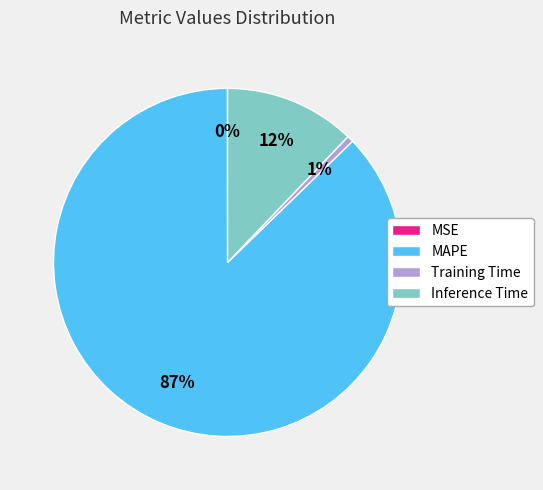

Which category has the biggest portion of the pie?

MAPE